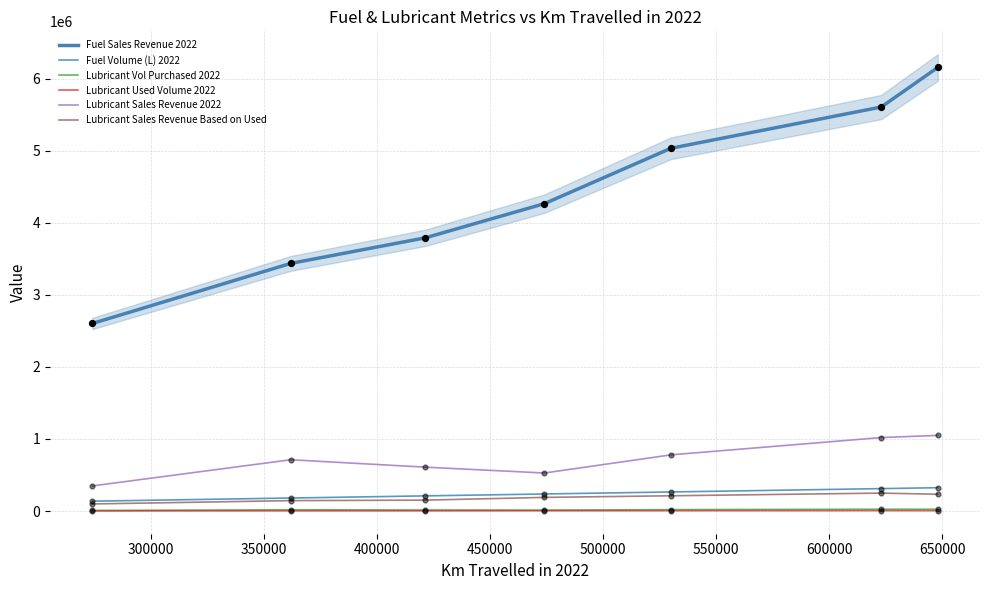

True or false: Lubricant Sales Revenue 2022 and Lubricant Used Volume 2022 cross at least once.

False